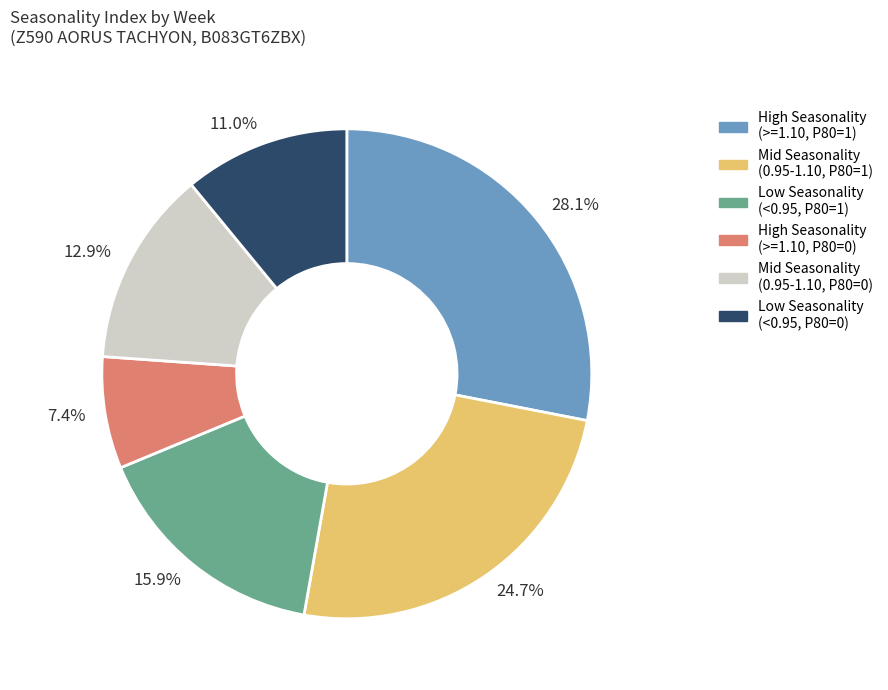

Is there any slice that represents more than half of the pie?

No